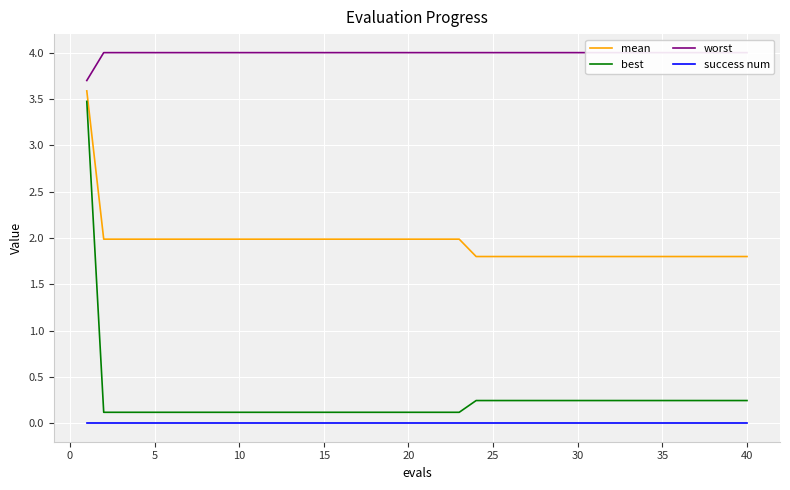

What is the sum of all best values?

10.2